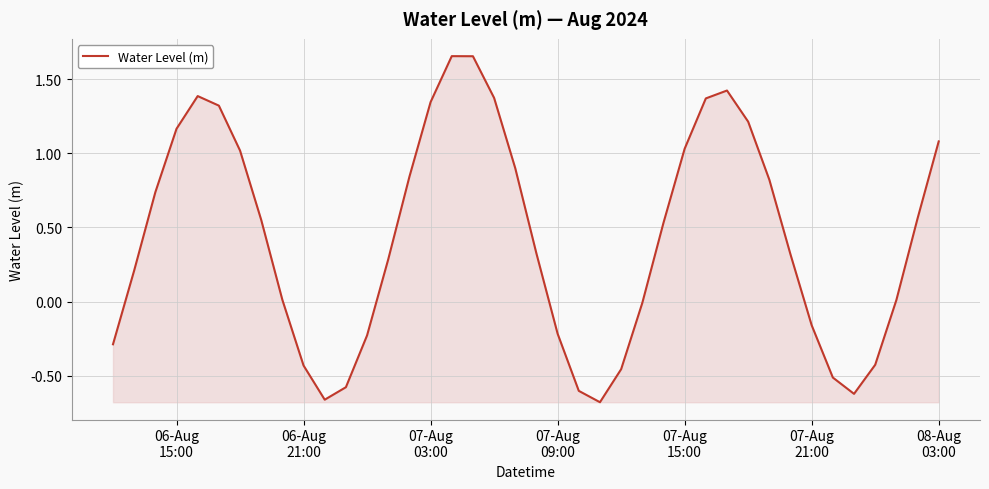

Does the chart have visible grid lines?

Yes